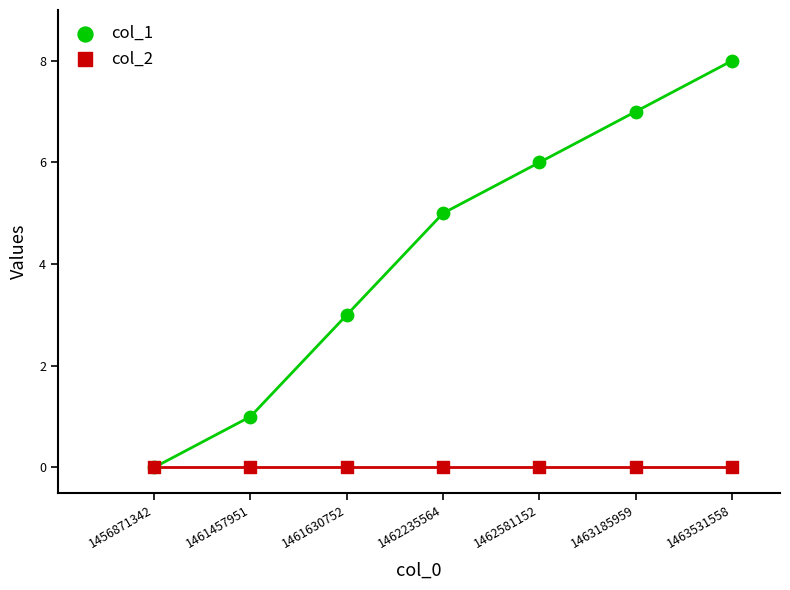

Which series has the largest Y range (max minus min)?

col_1